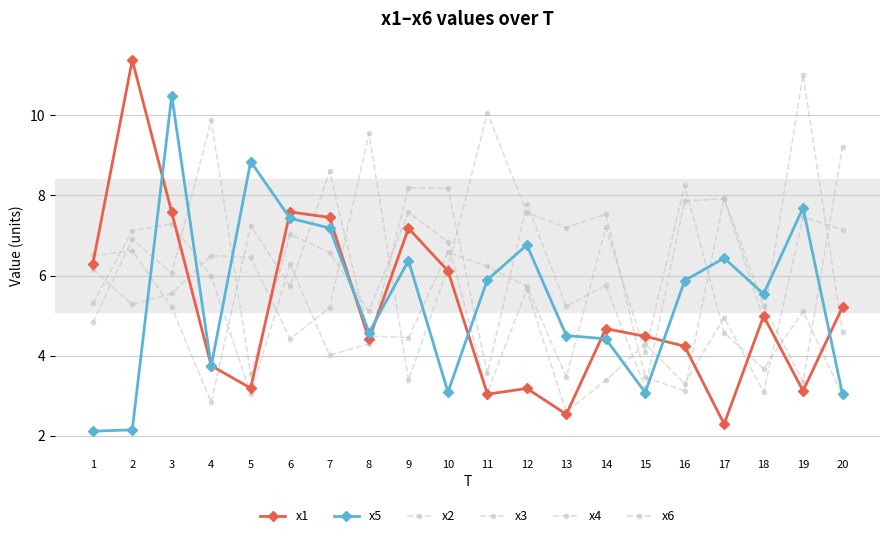

How many interior local valleys does the x3 series have?

6